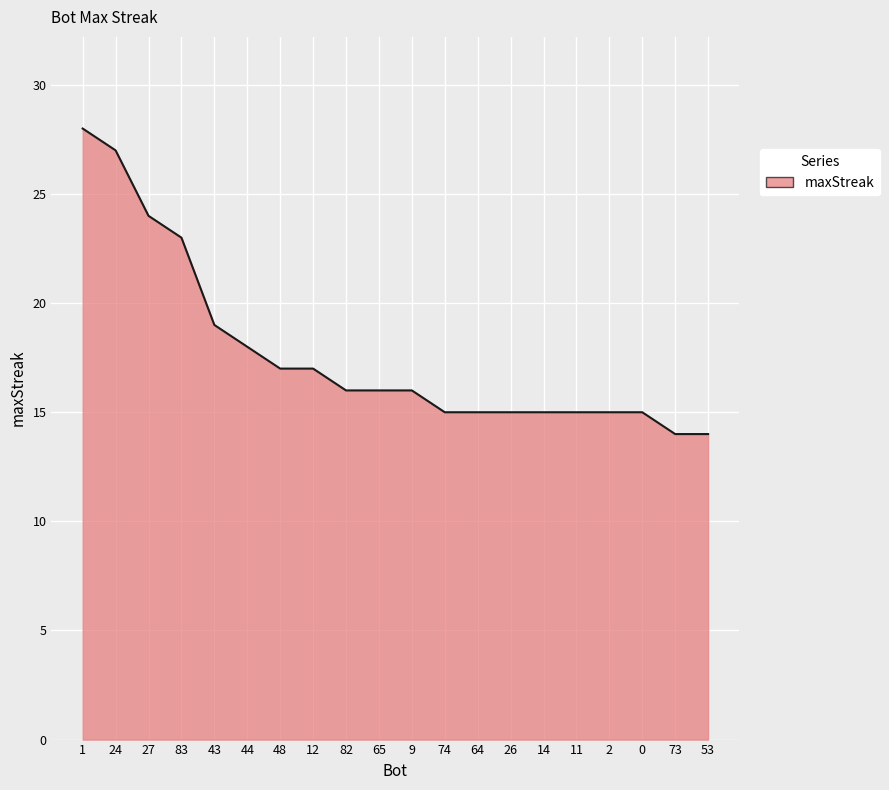

What is the sum of all values?

354